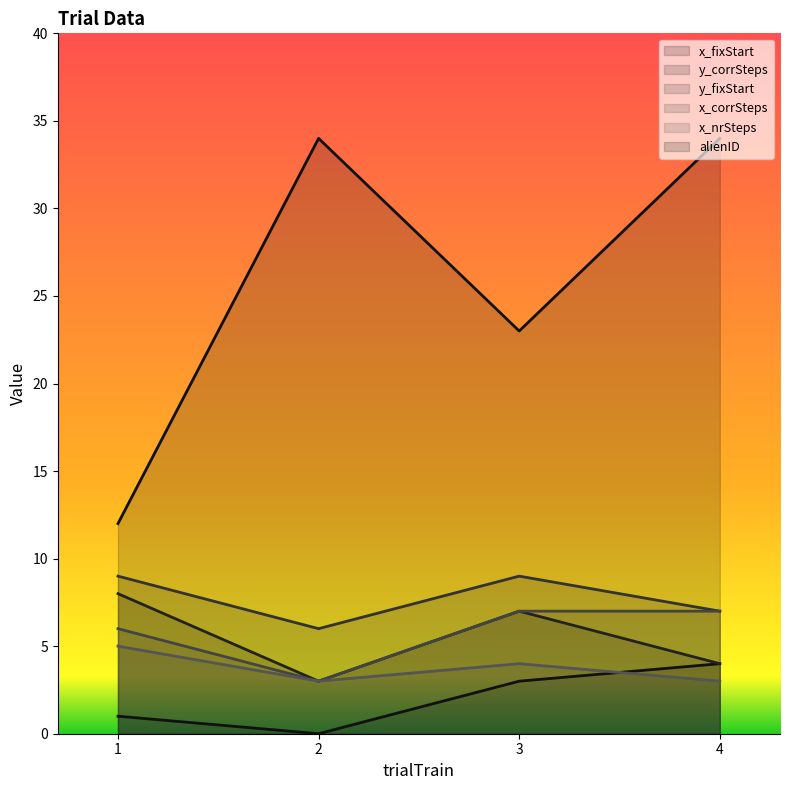

Does the chart display data point markers on the line(s)?

No